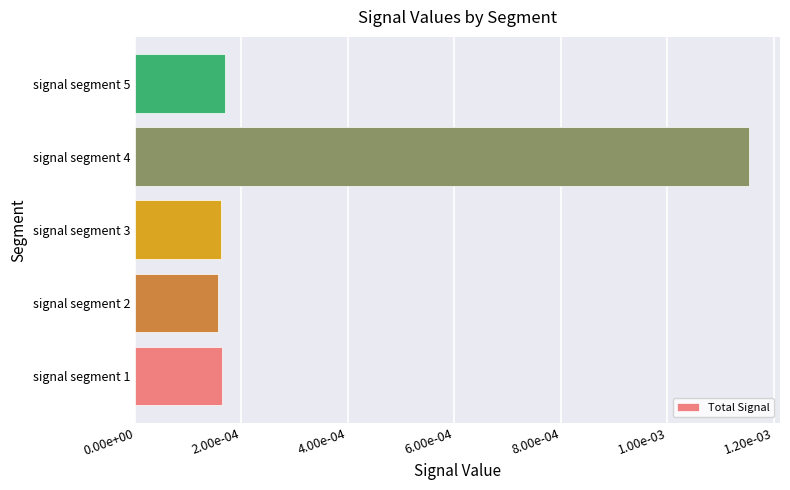

How many bars are there in total?

5